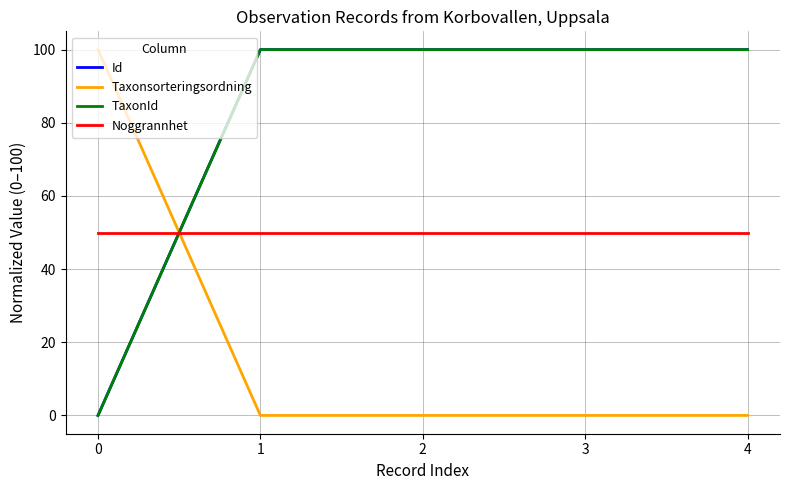

The TaxonId series shows 135.8 at 3. True or false?

False